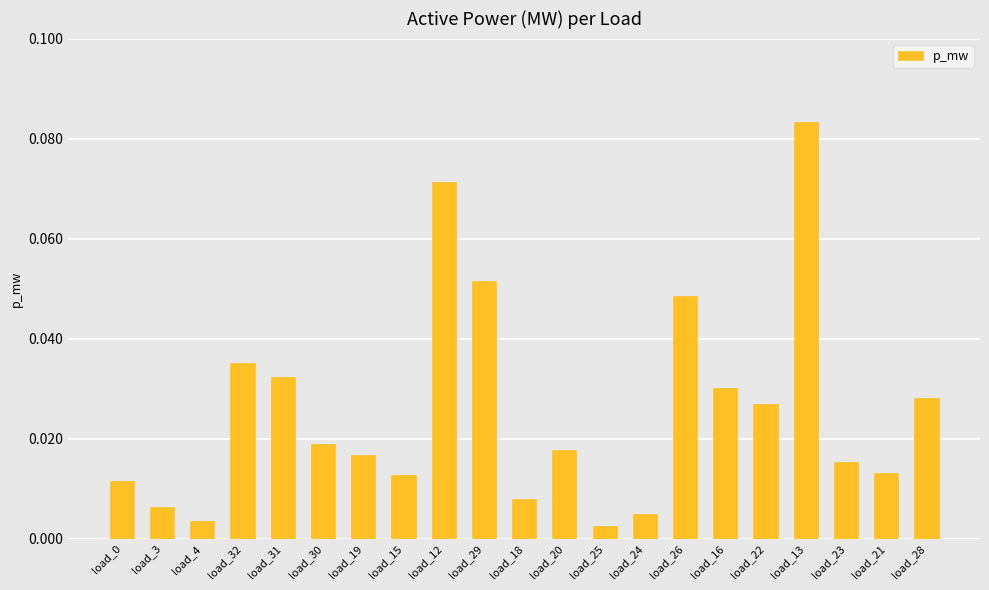

What position from the left is load_18?

11